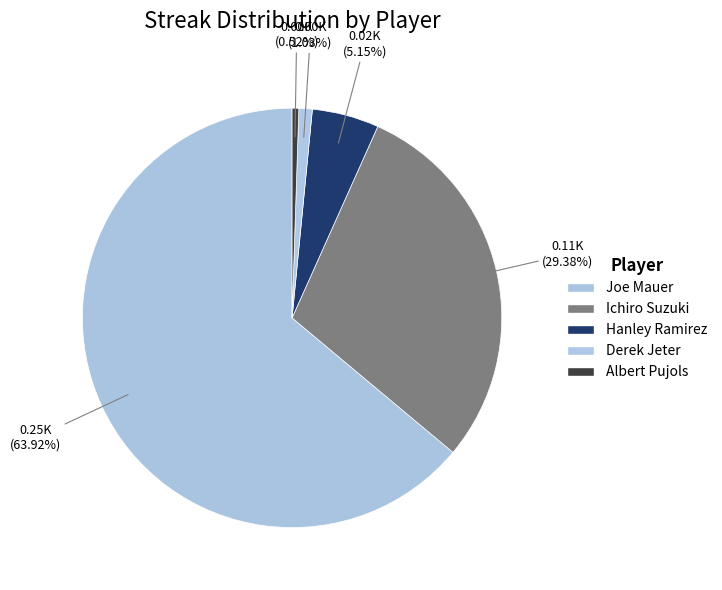

What is the ratio of the value at Hanley Ramirez to the value at Albert Pujols?

10.0